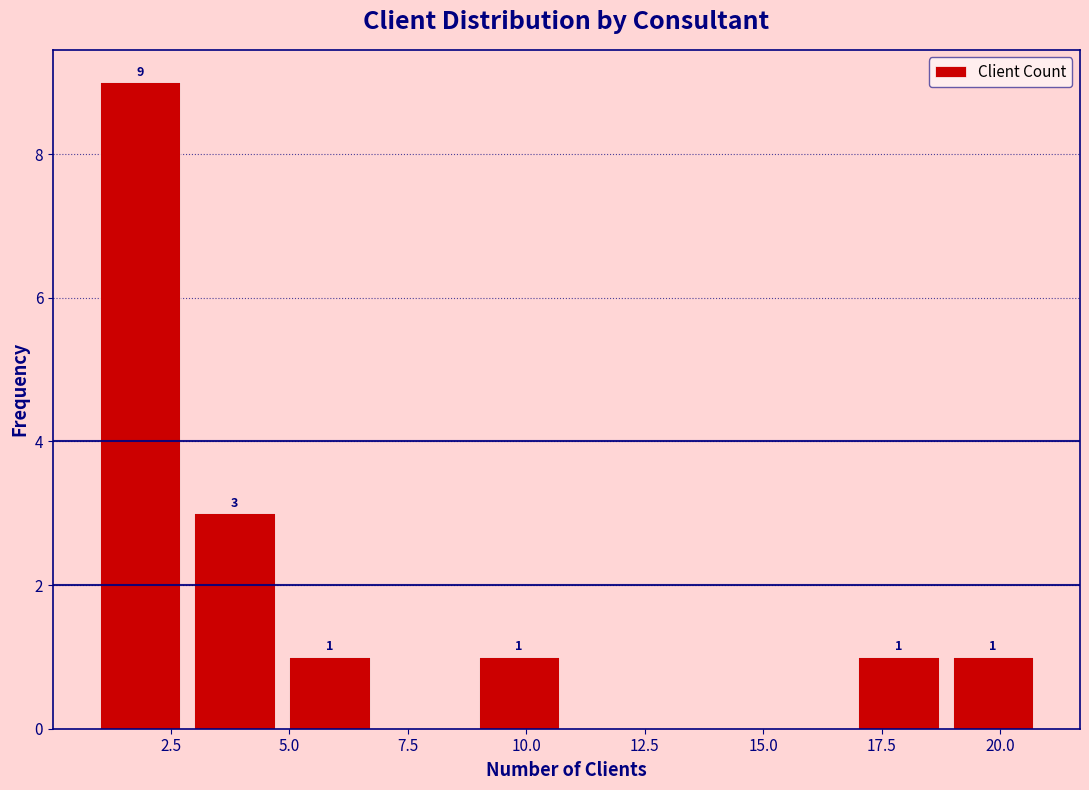

Which range on the x-axis has the tallest bar?

1 to 3